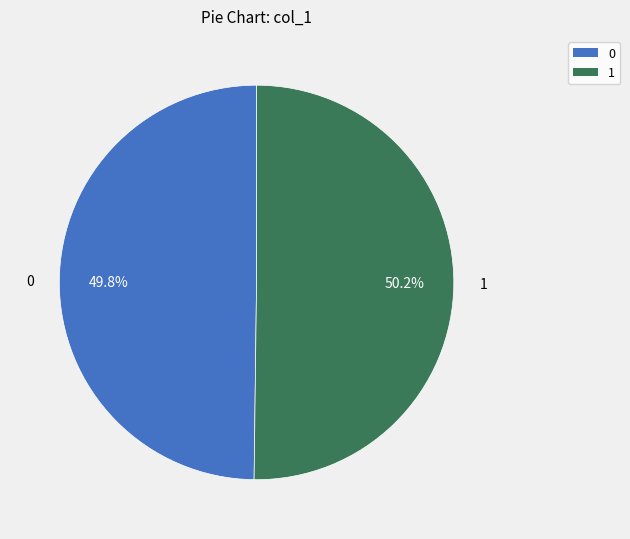

How many segments does this pie chart have?

2